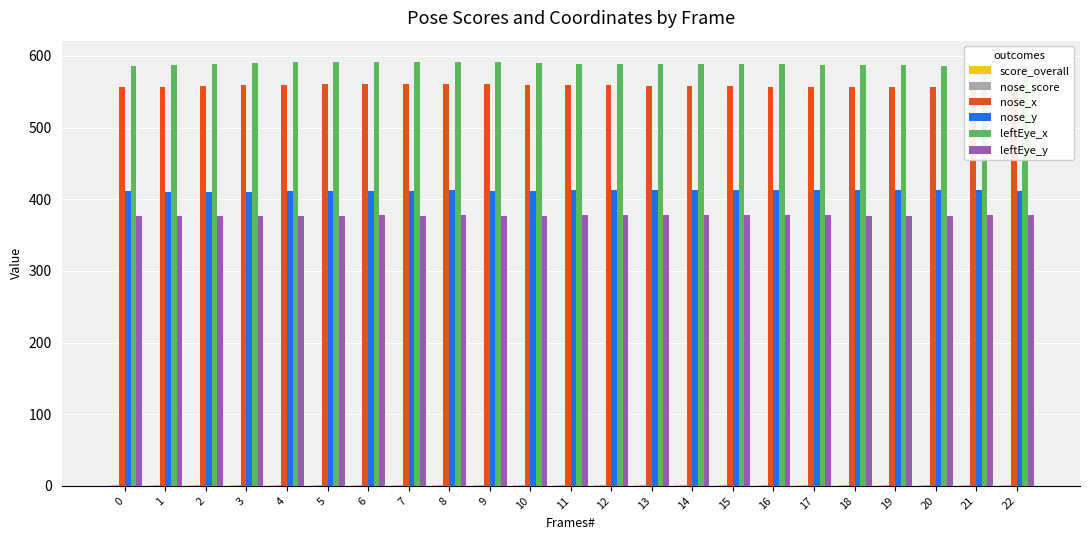

Does the chart contain stacked bars?

No